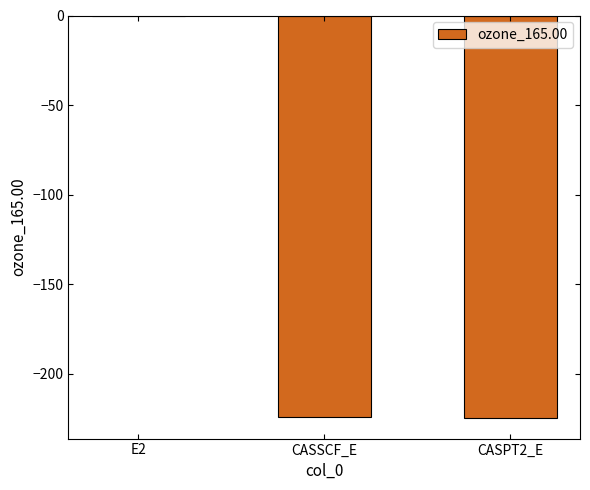

Which label corresponds to the largest value in the chart?

E2